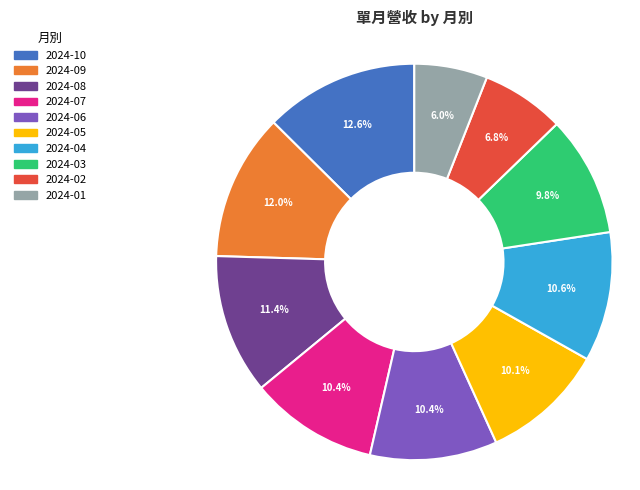

Combined, do 2024-04 and 2024-06 account for over 50%?

No